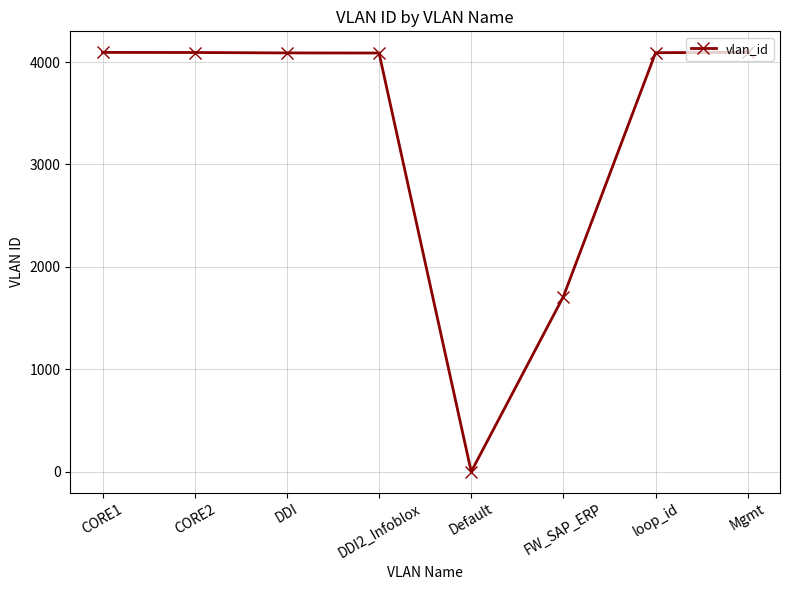

What is the ratio of the value at DDI2_Infoblox to the value at FW_SAP_ERP?

2.4